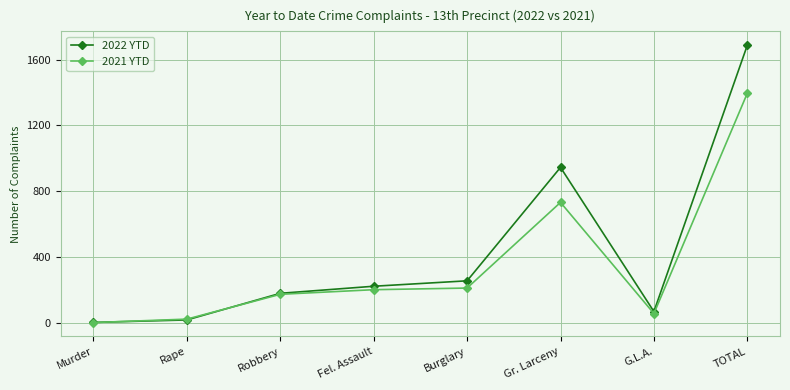

Where is 2021 YTD nearest to the value 698?

Gr. Larceny